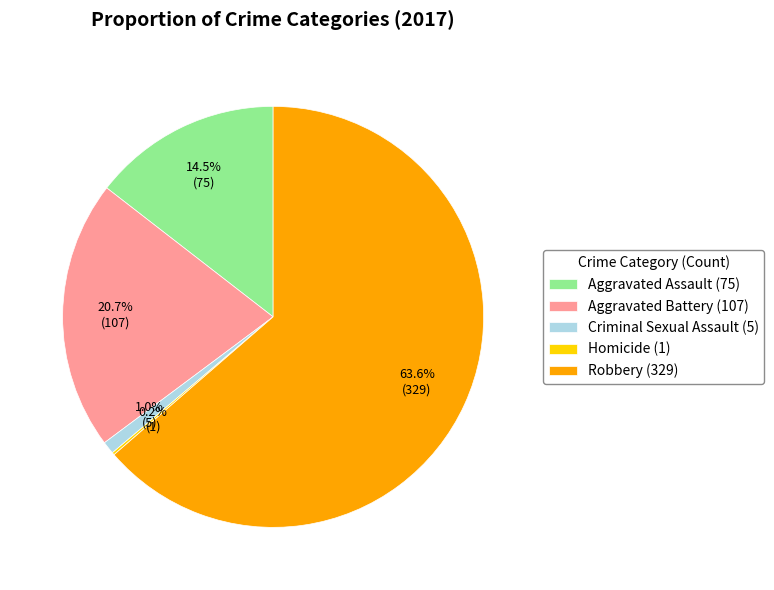

What percentage is NOT represented by Criminal Sexual Assault (5)?

99.0%